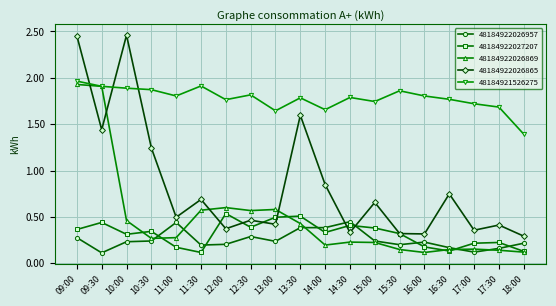

Which series has the largest total across all categories?

48184921526275